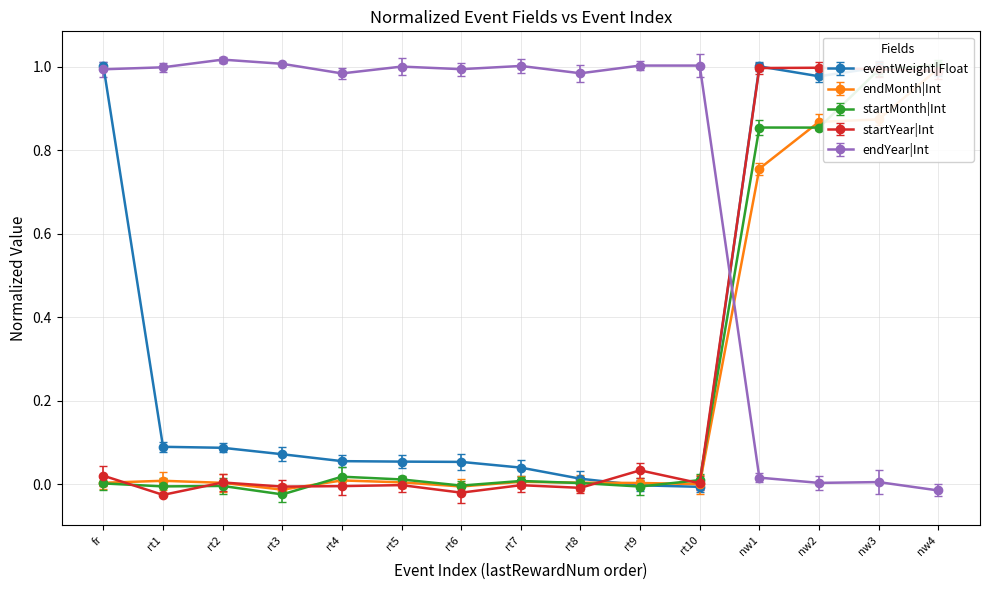

True or false: the data shows 0.0 at rt3.

False